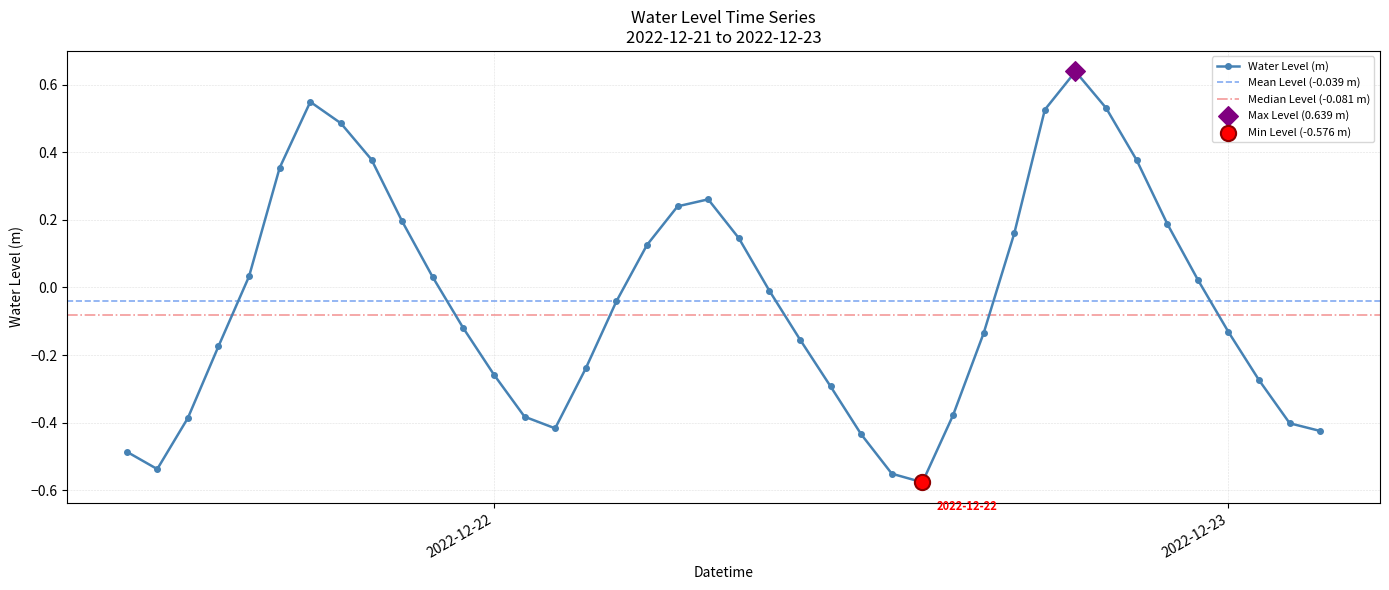

Which has a higher value, 2022-12-22 17:00:00 or 2022-12-22 18:00:00?

2022-12-22 18:00:00